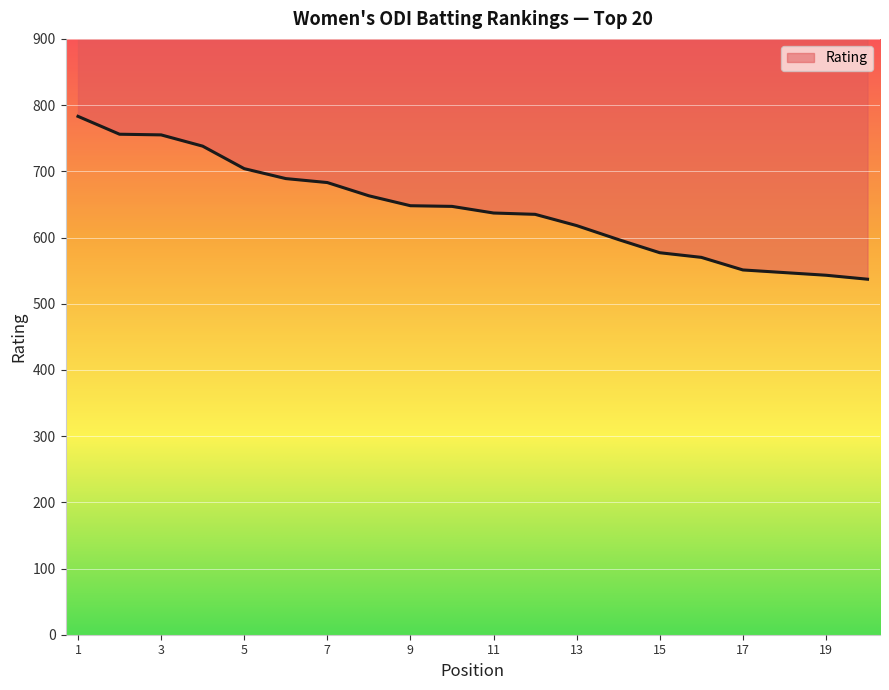

Rank the categories by value from lowest to highest.

20, 19, 18, 17, 16, 15, 14, 13, 12, 11, 10, 9, 8, 7, 6, 5, 4, 3, 2, 1